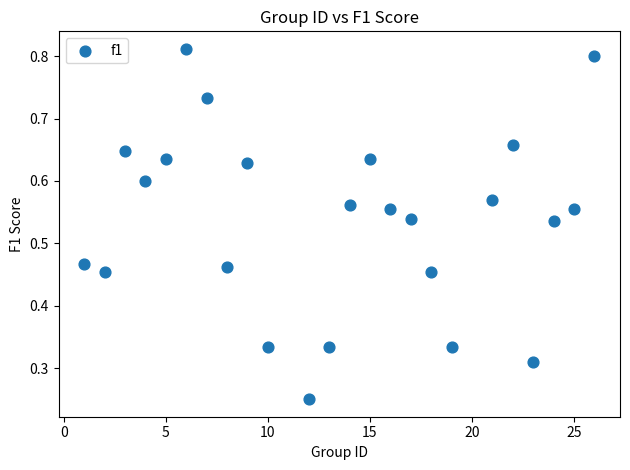

What is the range of X values (max minus min)?

25.0